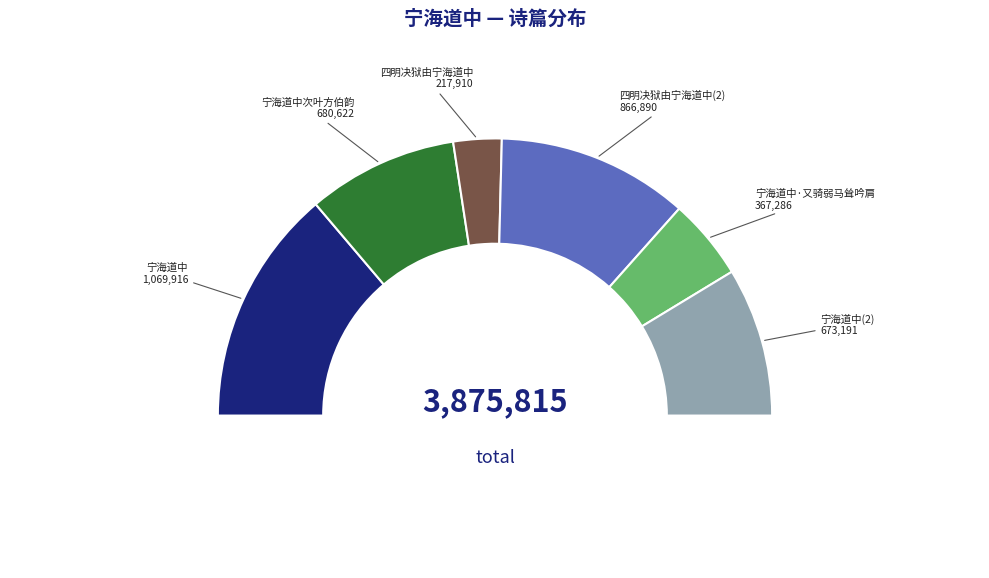

To the nearest percent, what portion does 宁海道中次叶方伯韵 represent?

18%